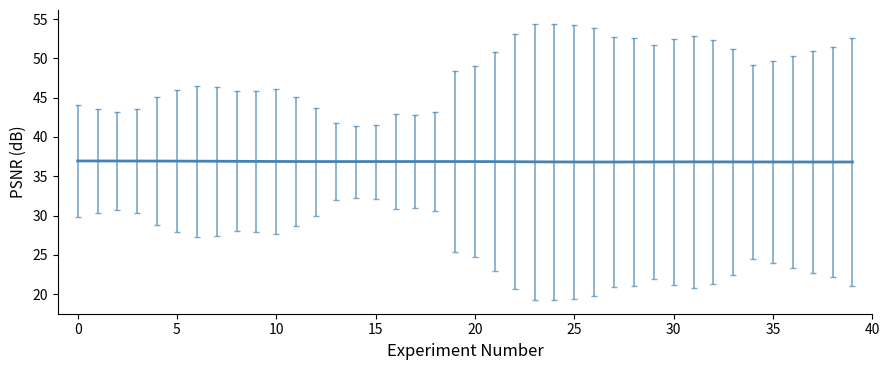

What is the smallest value displayed?

36.8